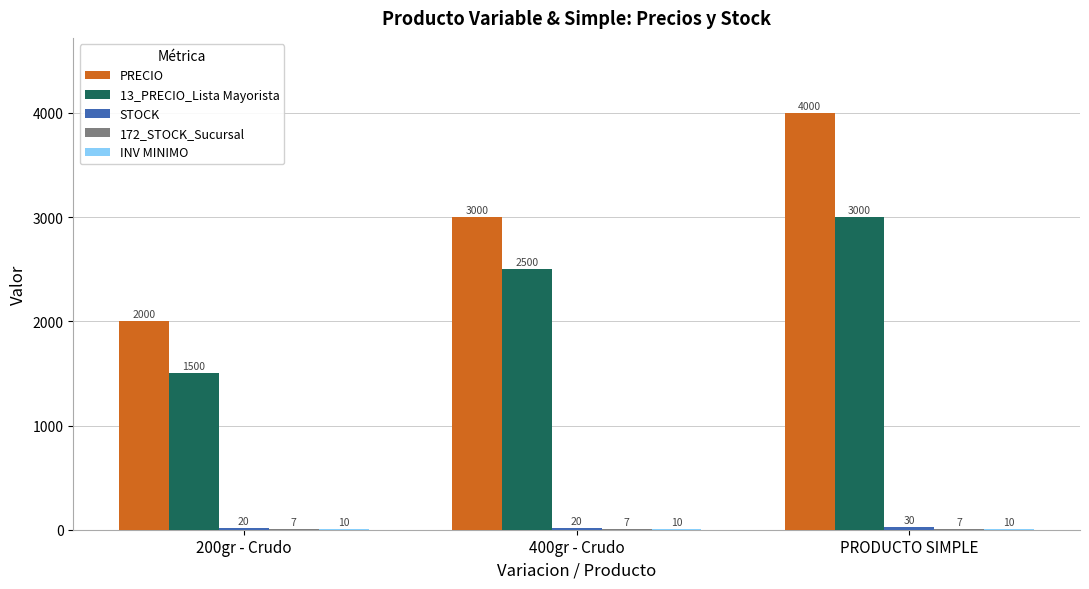

What is the spread (max minus min) of values at 200gr - Crudo?

1993